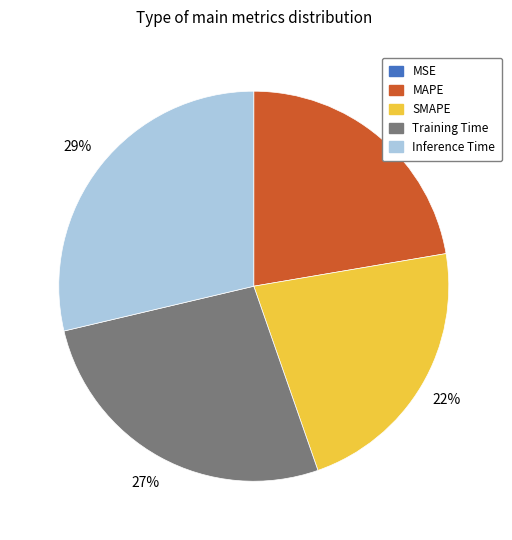

Does Inference Time represent more than half of the total?

No